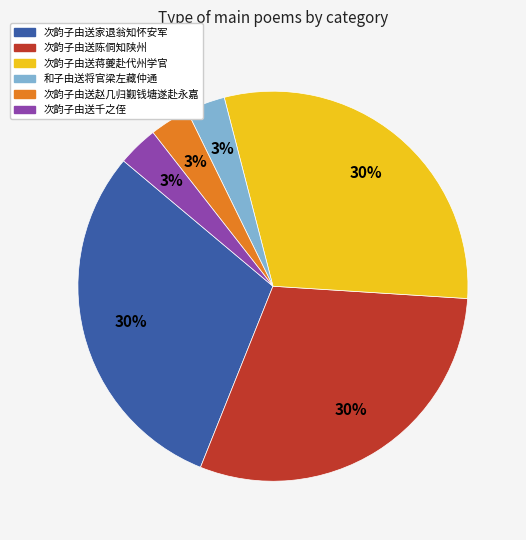

To the nearest percent, what portion does 次韵子由送千之侄 represent?

3%